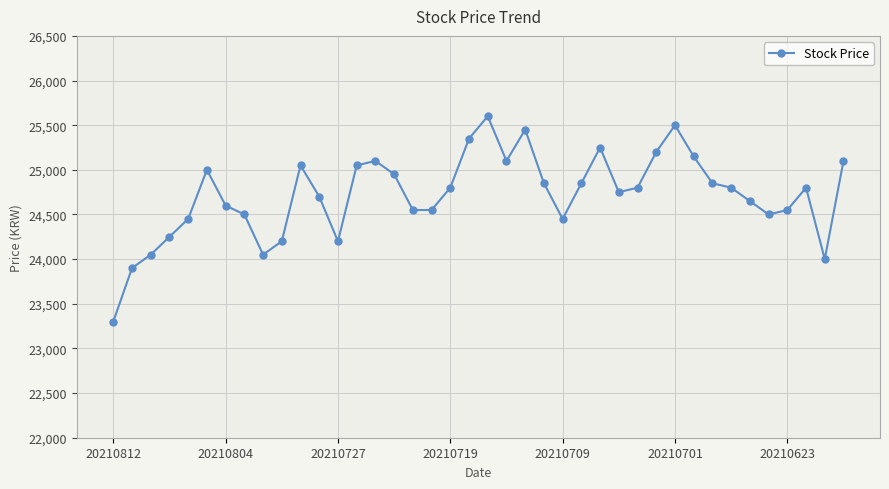

What is the difference between the maximum and second lowest values?

1700